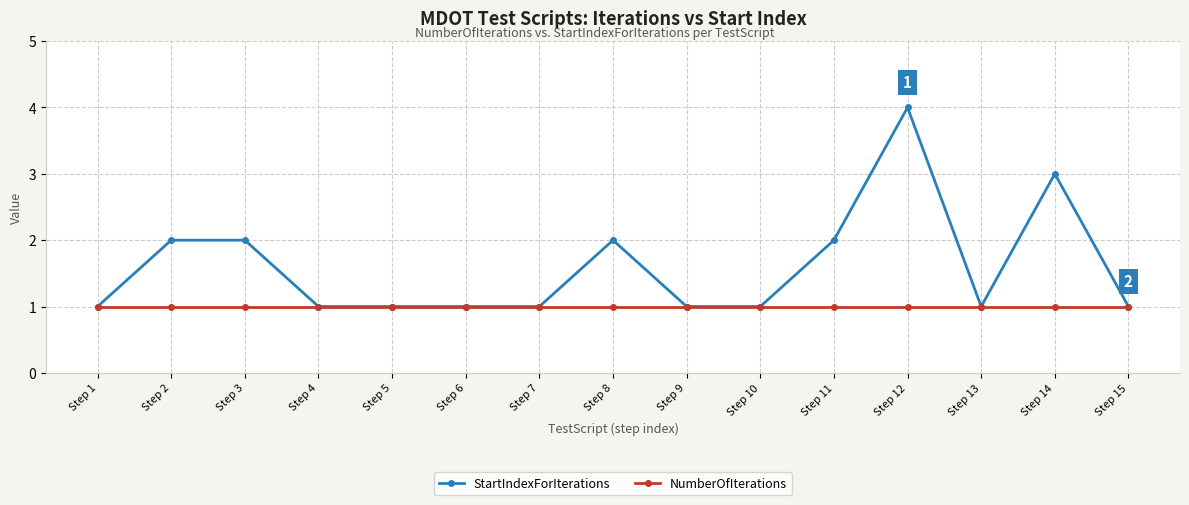

Rank the series by their maximum value, from highest to lowest.

StartIndexForIterations, NumberOfIterations